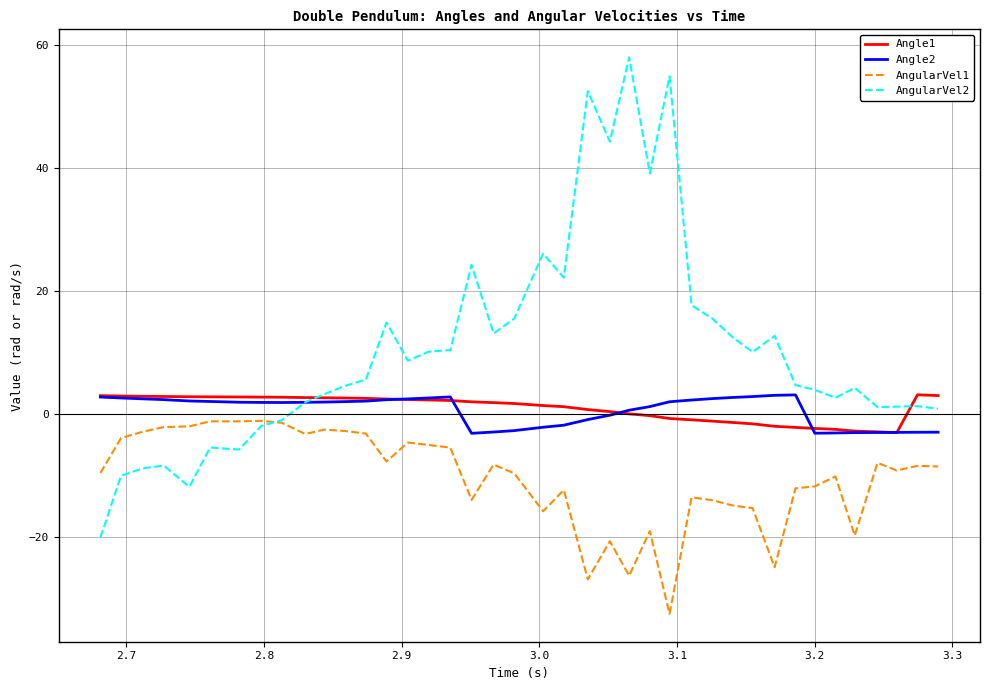

Which series has the largest total across all categories?

AngularVel2